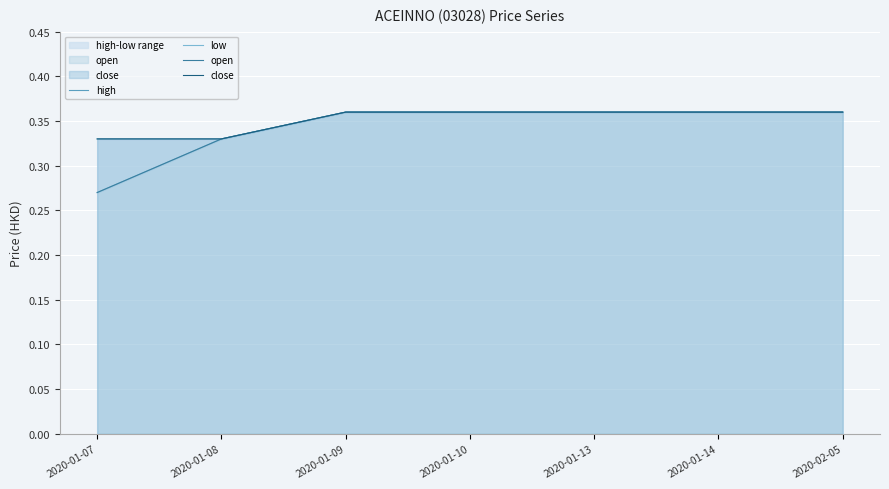

Reading left to right, transcribe all the data shown in this chart.

high: 0.3	0.3	0.4	0.4	0.4	0.4	0.4
low: 0.3	0.3	0.4	0.4	0.4	0.4	0.4
open: 0.3	0.3	0.4	0.4	0.4	0.4	0.4
close: 0.3	0.3	0.4	0.4	0.4	0.4	0.4